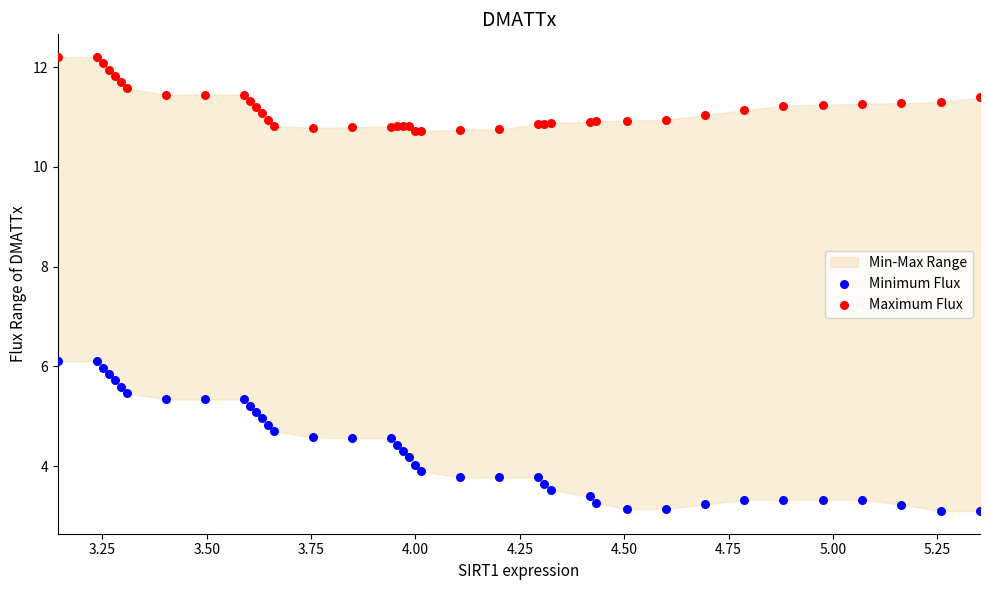

Which series contains the highest Y value?

Maximum Flux